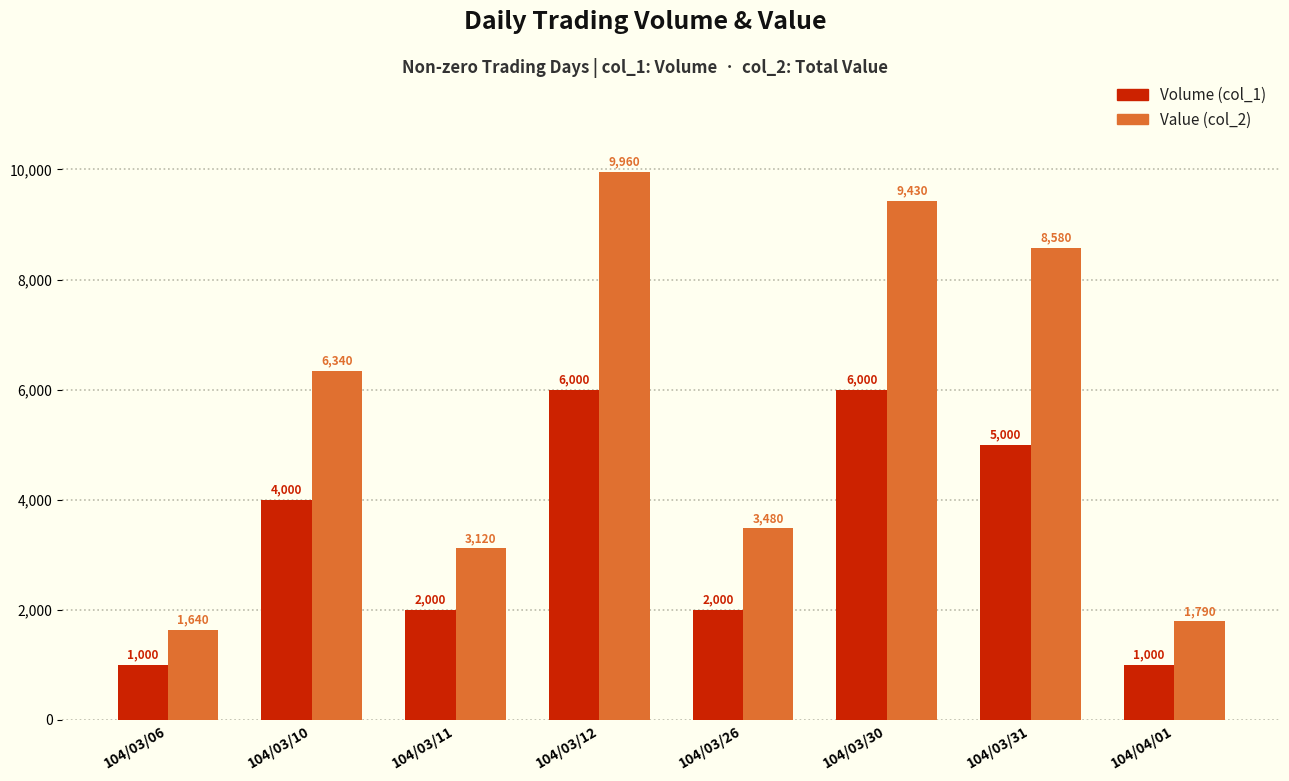

List the series in order of their peak value, highest first.

Value (col_2), Volume (col_1)